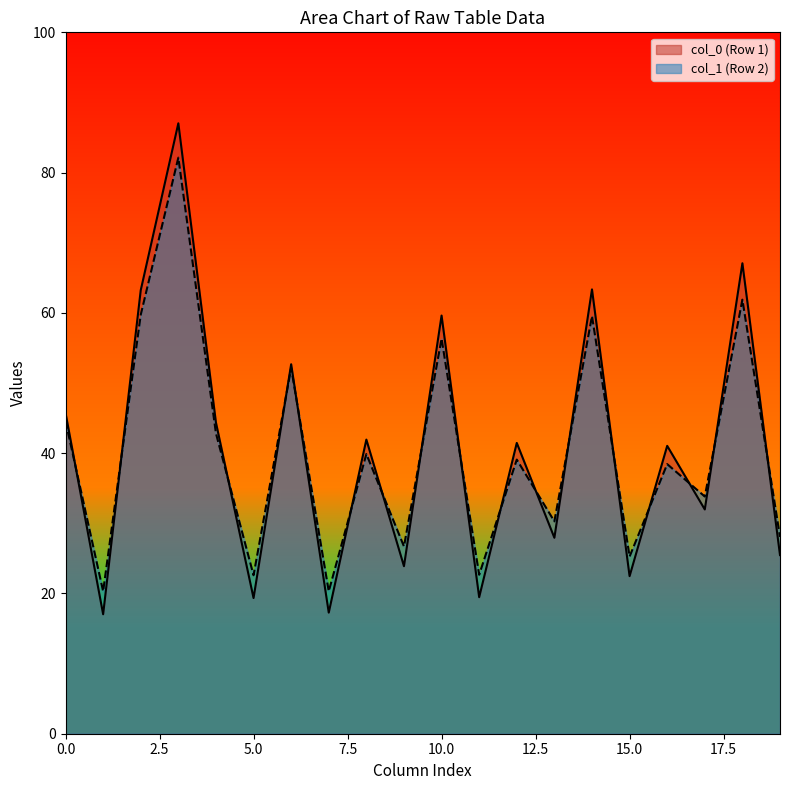

What is the maximum value shown in the chart?

87.0